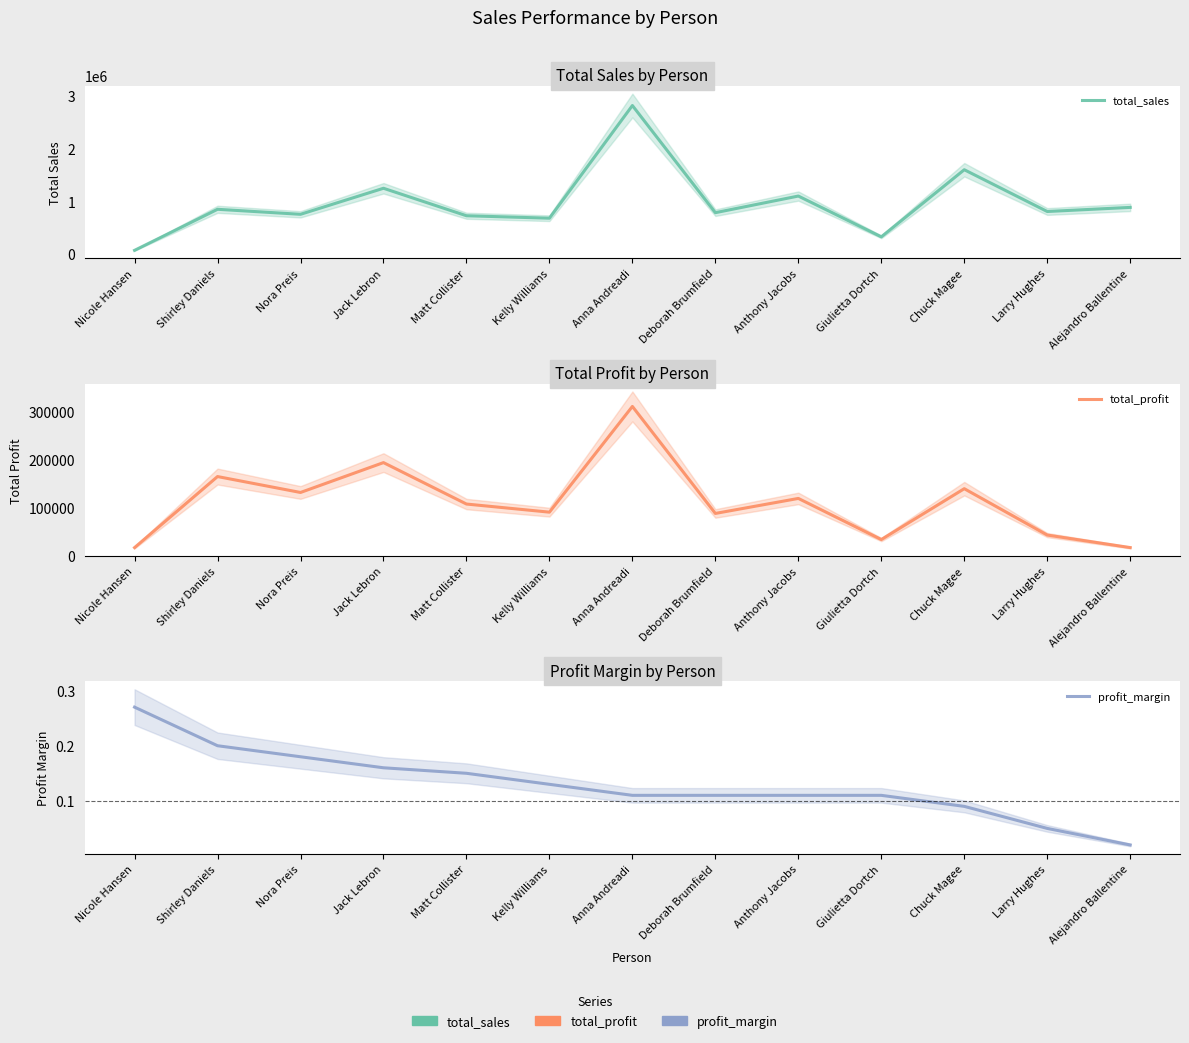

Reading left to right, list all the values displayed in this chart.

total_sales: 66928.2	848309.8	752826.6	1248165.6	725457.8	678781.2	2822302.5	783773.2	1100184.6	324280.9	1600907.0	806161.3	884423.2
total_profit: 17817.4	165578.4	132480.2	194598.0	108418.4	91522.8	311404.0	88871.6	120089.1	34571.3	140355.8	43898.0	17852.3
profit_margin: 0.3	0.2	0.2	0.2	0.1	0.1	0.1	0.1	0.1	0.1	0.1	0.1	0.0